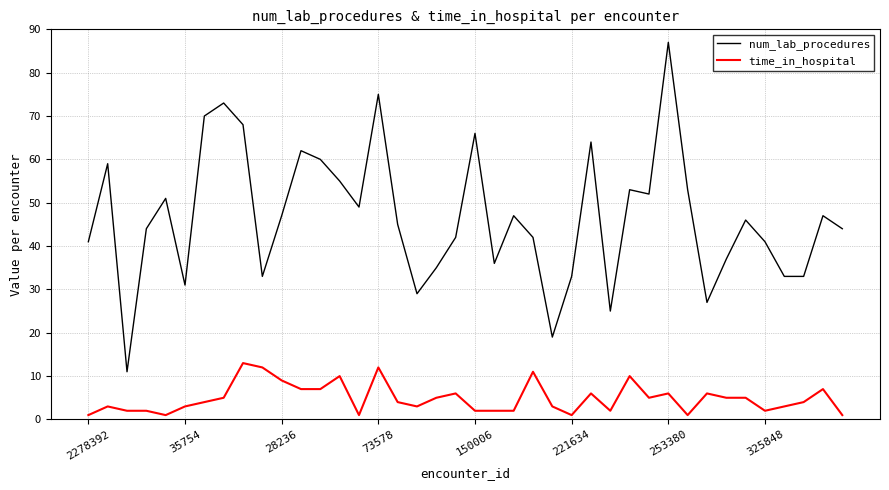

Which series has the largest total across all categories?

num_lab_procedures